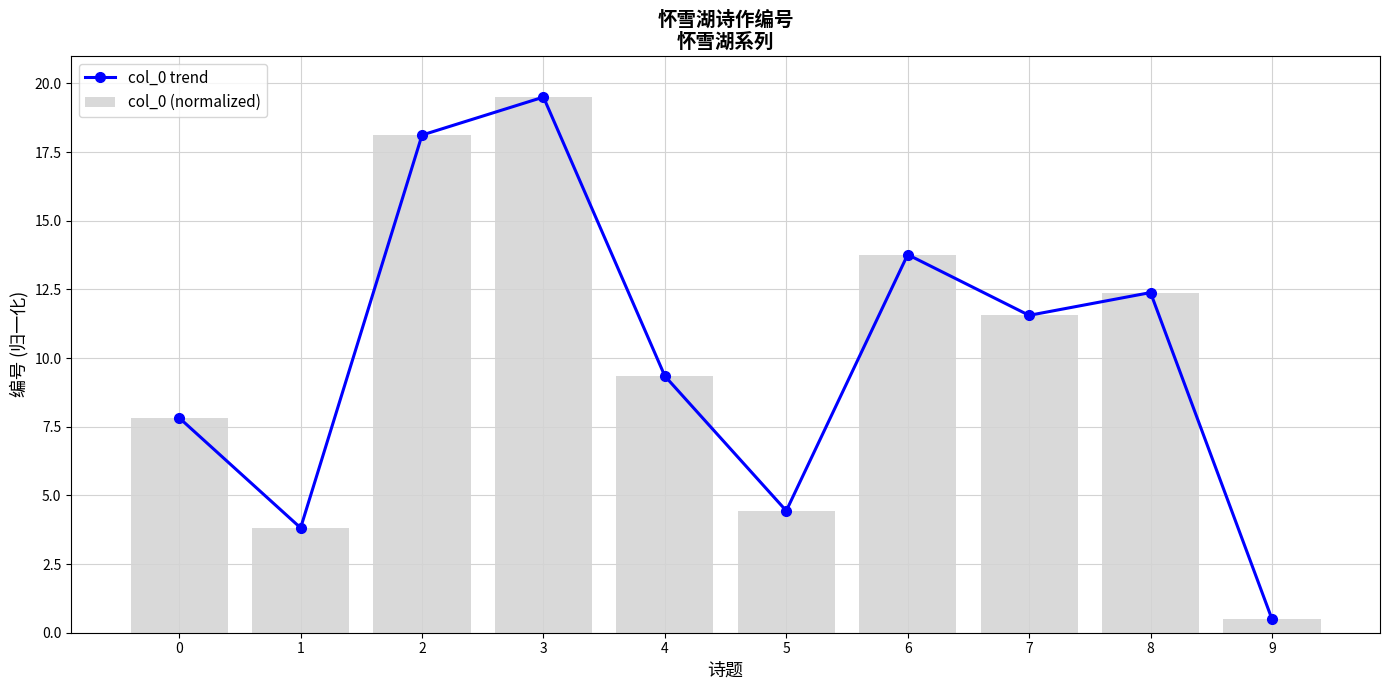

Which series has the largest range (max minus min)?

col_0 trend